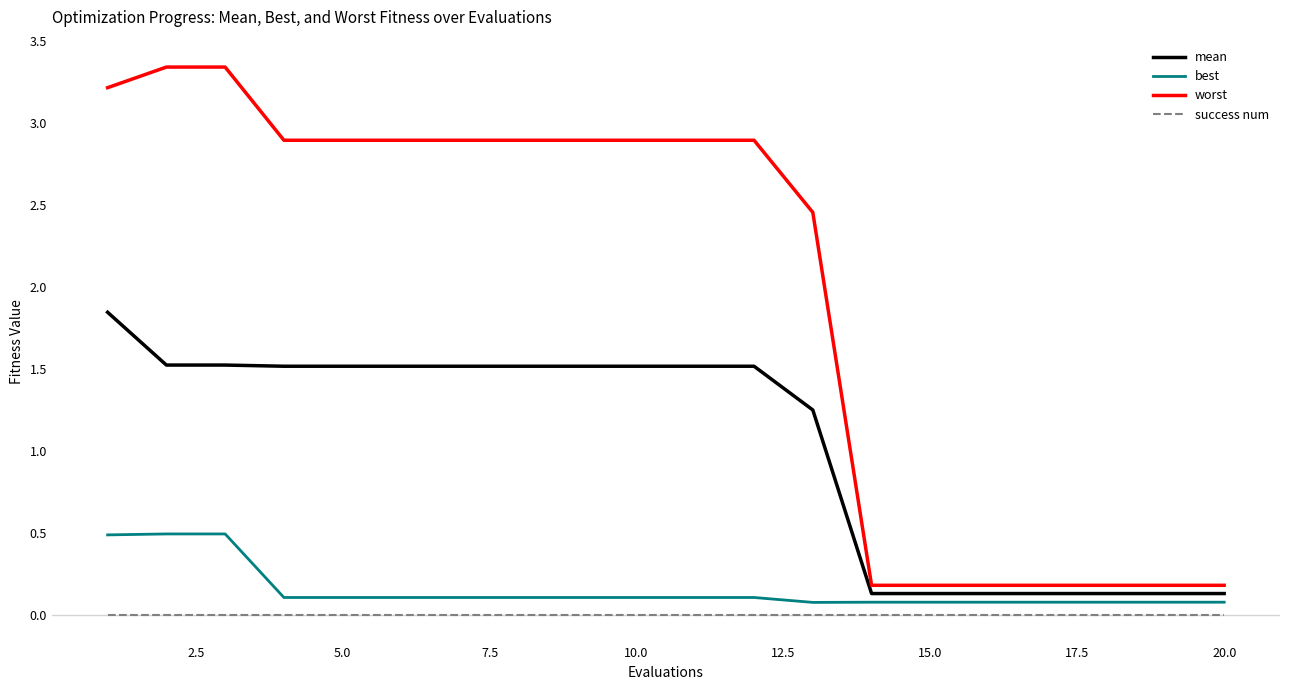

True or false: best and success num intersect in this chart.

False